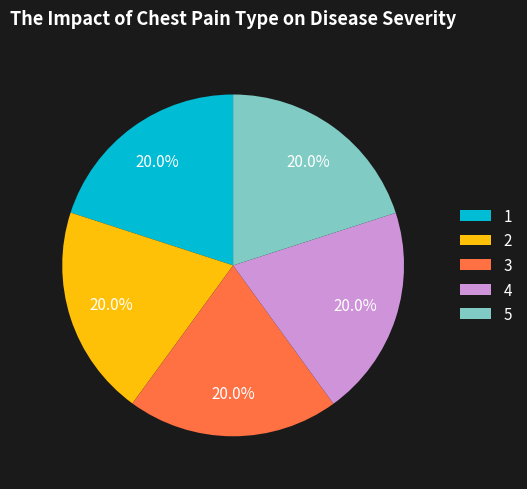

To the nearest percent, what percentage of the pie is 4?

20%